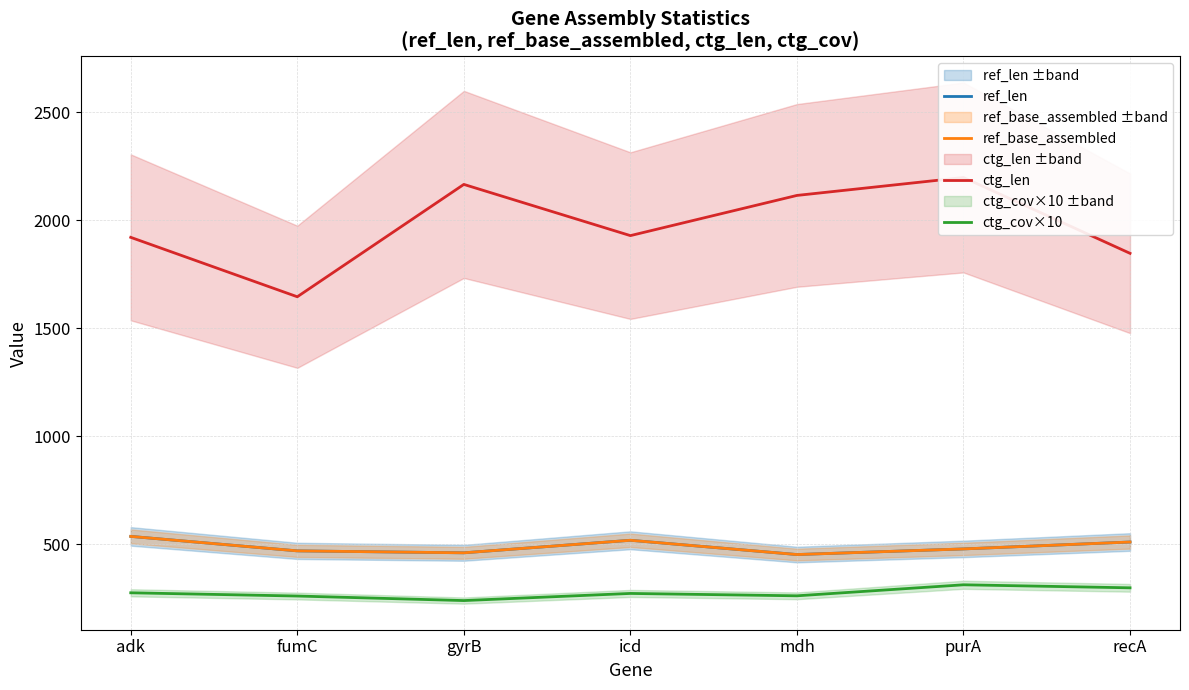

How many interior local peaks does the ref_len series have?

1